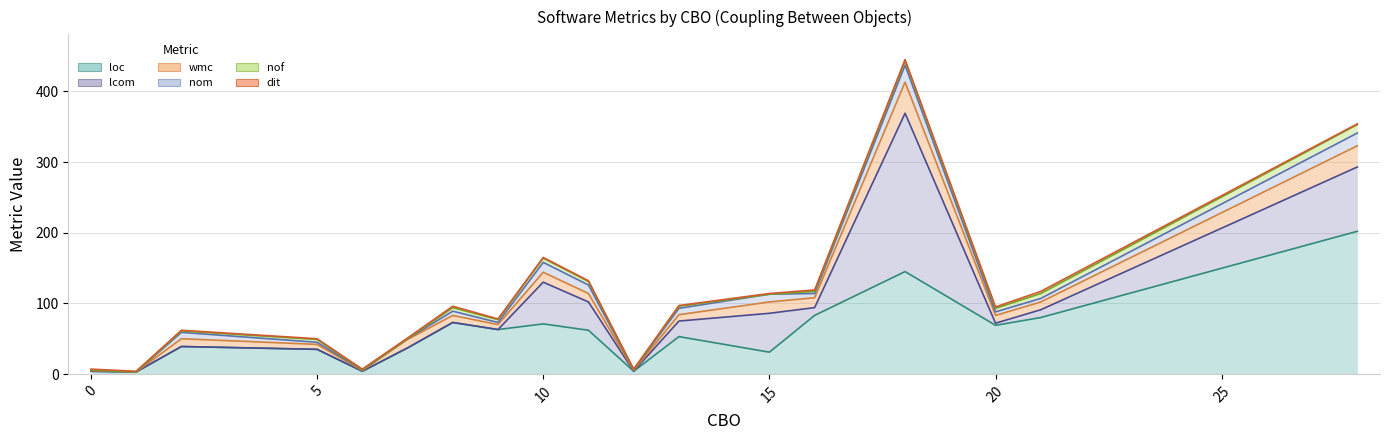

At which label does loc reach its minimum?

1